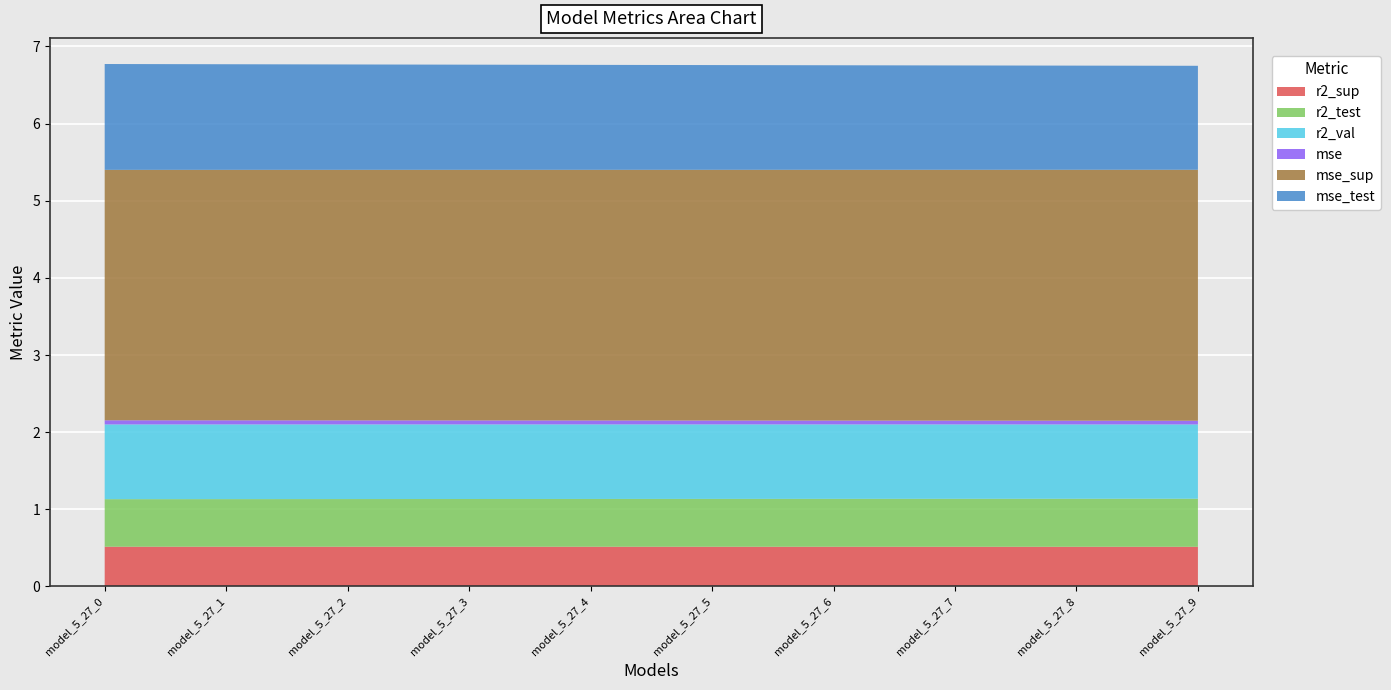

Reading left to right, transcribe all the data shown in this chart.

r2_sup: model_5_27_0=0.5	model_5_27_1=0.5	model_5_27_2=0.5	model_5_27_3=0.5	model_5_27_4=0.5	model_5_27_5=0.5	model_5_27_6=0.5	model_5_27_7=0.5	model_5_27_8=0.5	model_5_27_9=0.5
r2_test: model_5_27_0=0.6	model_5_27_1=0.6	model_5_27_2=0.6	model_5_27_3=0.6	model_5_27_4=0.6	model_5_27_5=0.6	model_5_27_6=0.6	model_5_27_7=0.6	model_5_27_8=0.6	model_5_27_9=0.6
r2_val: model_5_27_0=1.0	model_5_27_1=1.0	model_5_27_2=1.0	model_5_27_3=1.0	model_5_27_4=1.0	model_5_27_5=1.0	model_5_27_6=1.0	model_5_27_7=1.0	model_5_27_8=1.0	model_5_27_9=1.0
mse: model_5_27_0=0.1	model_5_27_1=0.1	model_5_27_2=0.1	model_5_27_3=0.1	model_5_27_4=0.1	model_5_27_5=0.1	model_5_27_6=0.0	model_5_27_7=0.0	model_5_27_8=0.0	model_5_27_9=0.0
mse_sup: model_5_27_0=3.2	model_5_27_1=3.2	model_5_27_2=3.2	model_5_27_3=3.2	model_5_27_4=3.2	model_5_27_5=3.3	model_5_27_6=3.3	model_5_27_7=3.3	model_5_27_8=3.3	model_5_27_9=3.3
mse_test: model_5_27_0=1.4	model_5_27_1=1.4	model_5_27_2=1.4	model_5_27_3=1.4	model_5_27_4=1.4	model_5_27_5=1.4	model_5_27_6=1.4	model_5_27_7=1.4	model_5_27_8=1.4	model_5_27_9=1.3